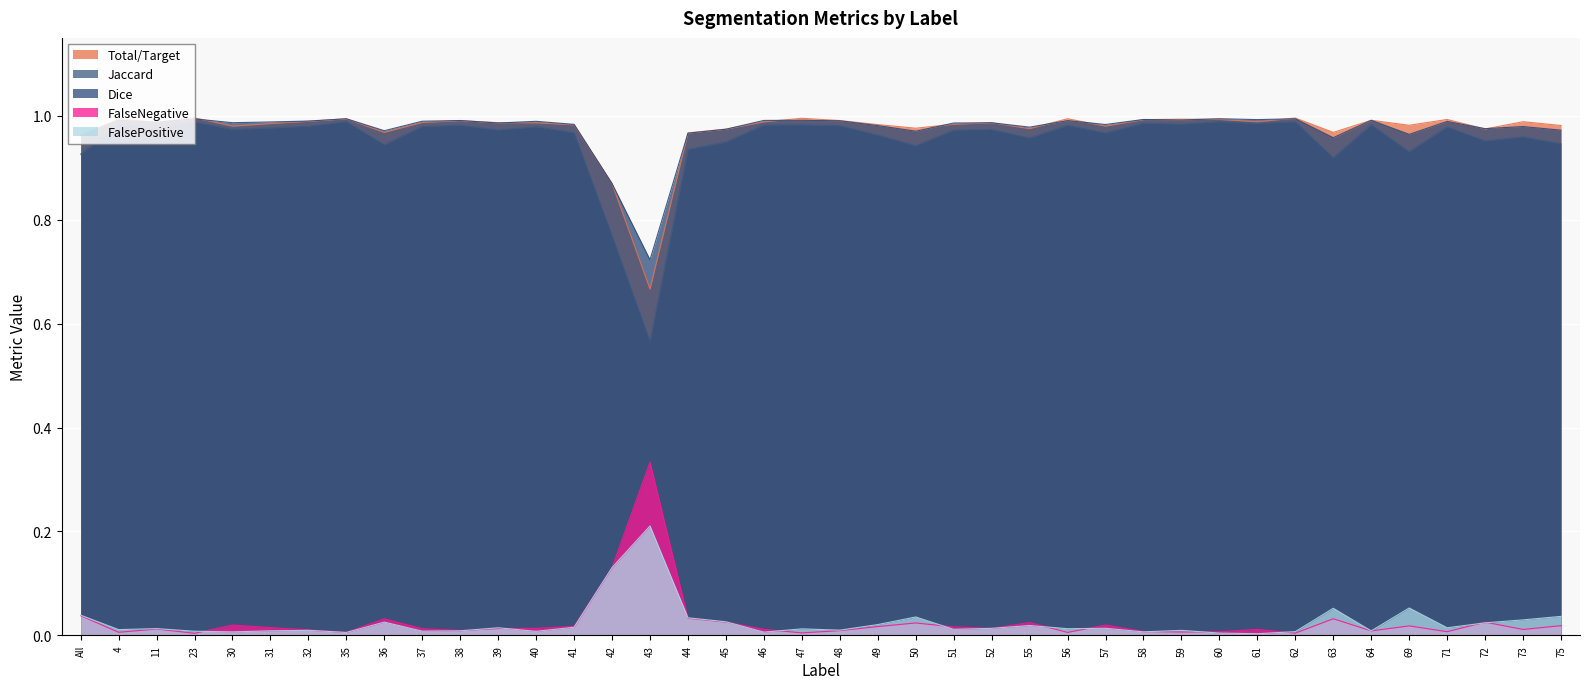

The Dice series shows 1.0 at 64. True or false?

True